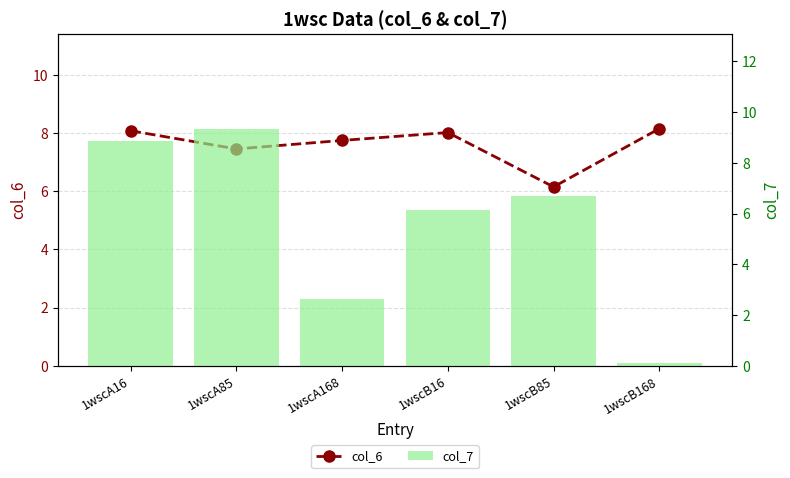

Rank the series by their average value, from highest to lowest.

col_6, col_7